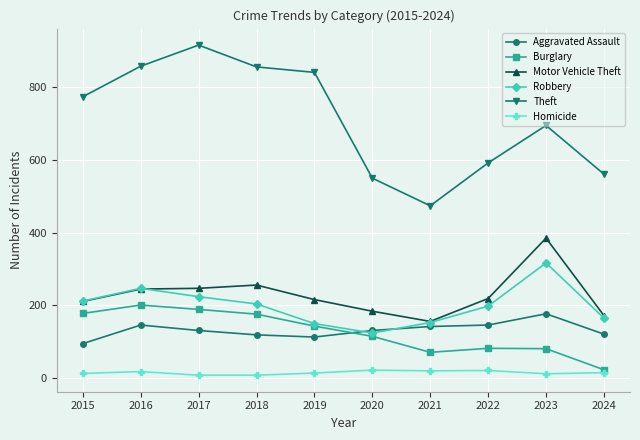

What is the total value across all series at 2020?

1126